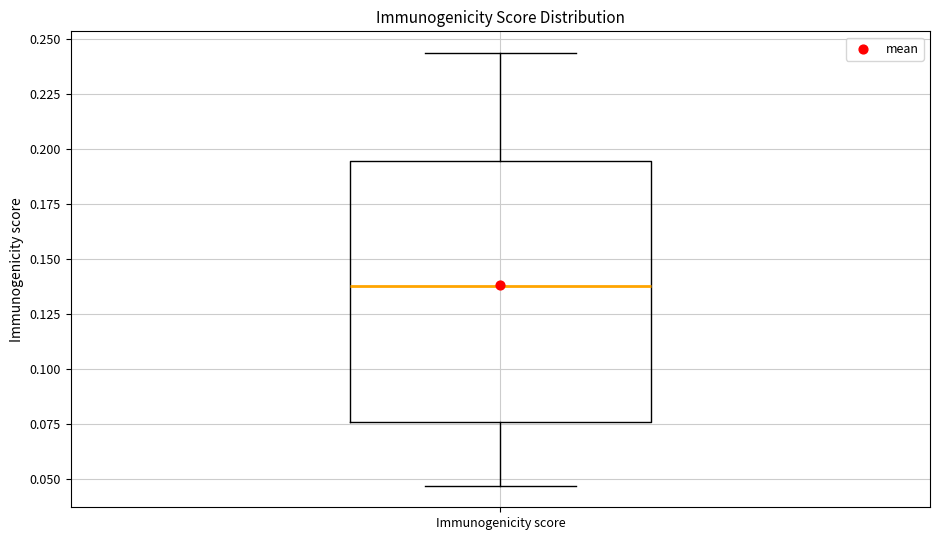

Transcribe this box plot: give where the median line is, the range the box spans, and where the two whiskers end, as read against the y-axis. The values are not printed on the chart, so give them approximately, as read against the axis.

median 0.140, box 0.075 to 0.195, whiskers 0.045 to 0.245